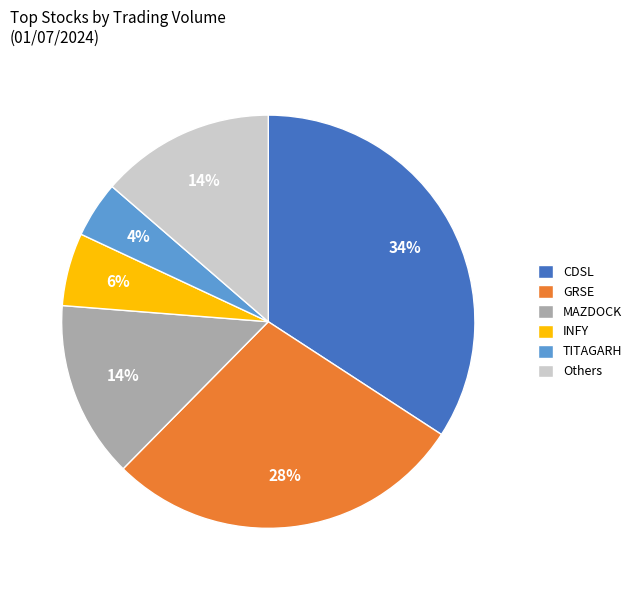

How many segments does this pie chart have?

6